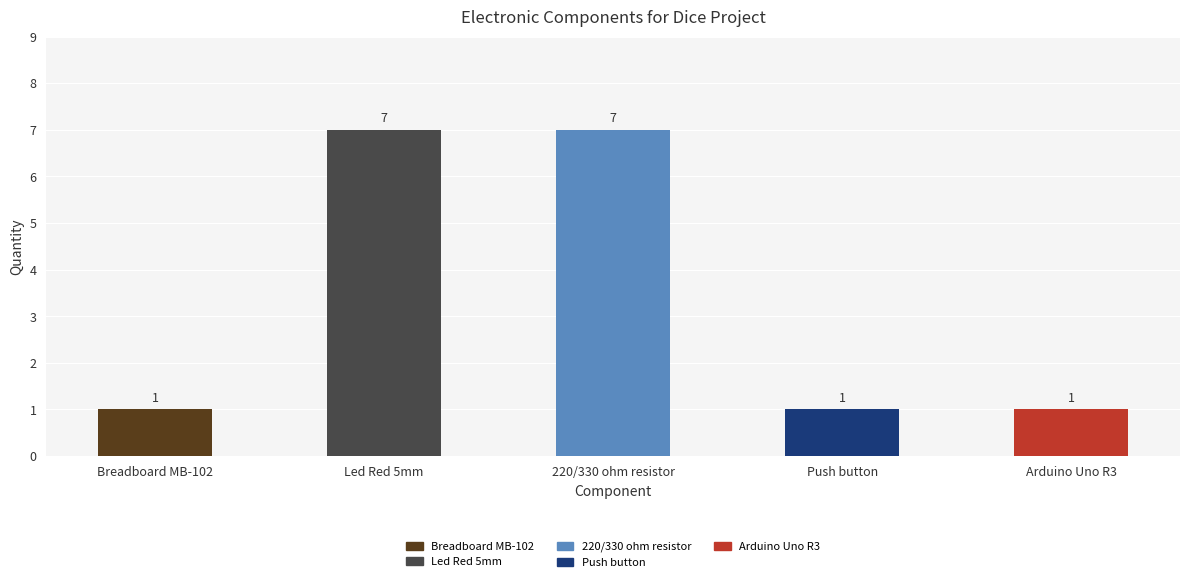

What is the change in value from 220/330 ohm resistor to Push button?

-6